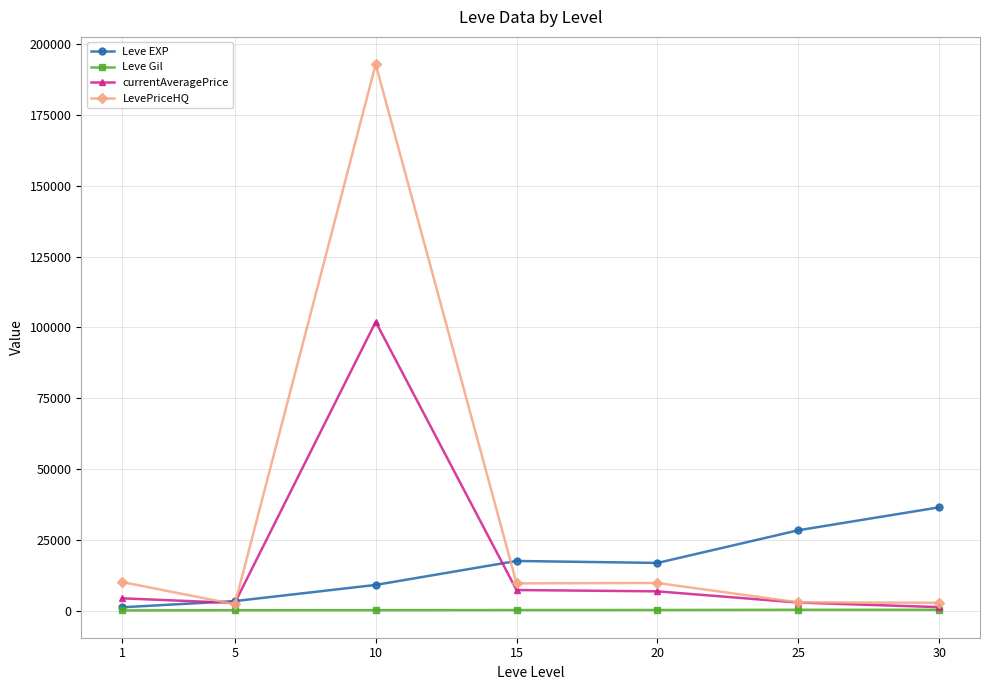

What is the sum of the currentAveragePrice values at 15 and 20?

14149.3